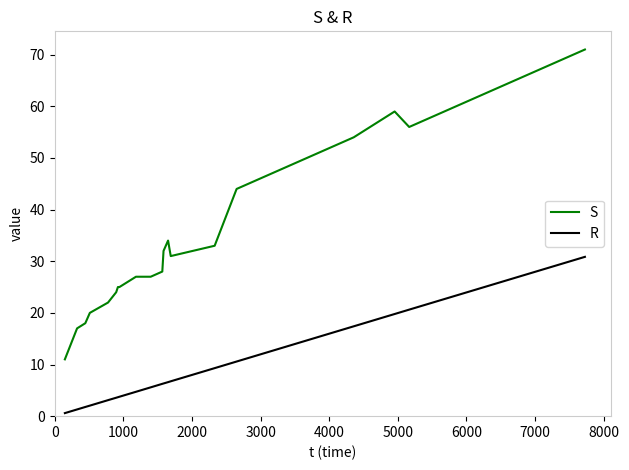

Rank the series by their average value, from lowest to highest.

R, S